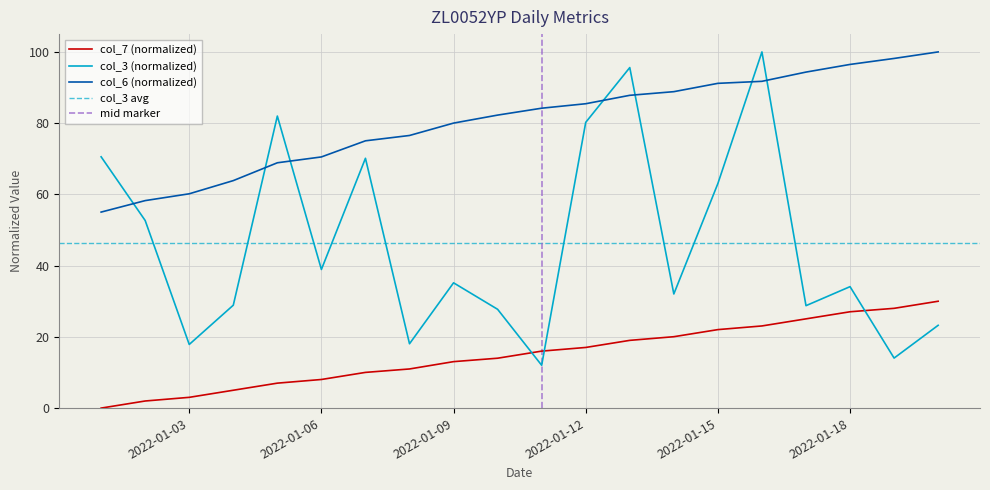

List the labels in order of col_7 value, largest first.

2022-01-20, 2022-01-19, 2022-01-18, 2022-01-17, 2022-01-16, 2022-01-15, 2022-01-14, 2022-01-13, 2022-01-12, 2022-01-11, 2022-01-10, 2022-01-09, 2022-01-08, 2022-01-07, 2022-01-06, 2022-01-05, 2022-01-04, 2022-01-03, 2022-01-02, 2022-01-01